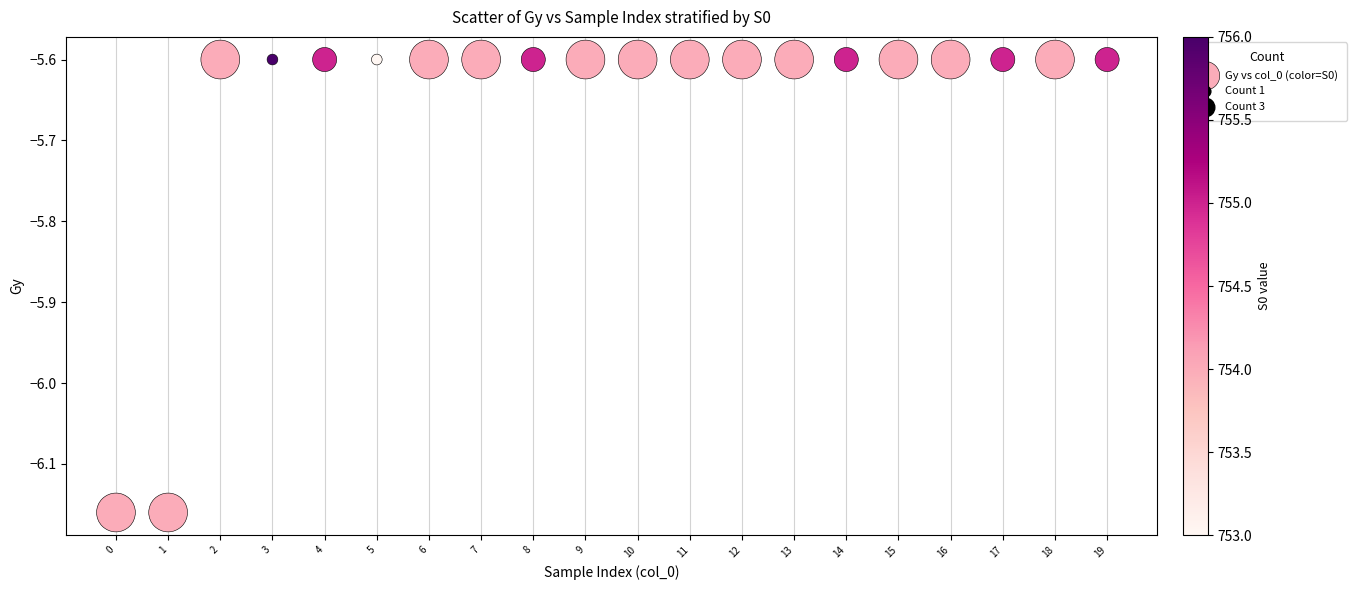

What is the range of Y values (max minus min)?

0.6